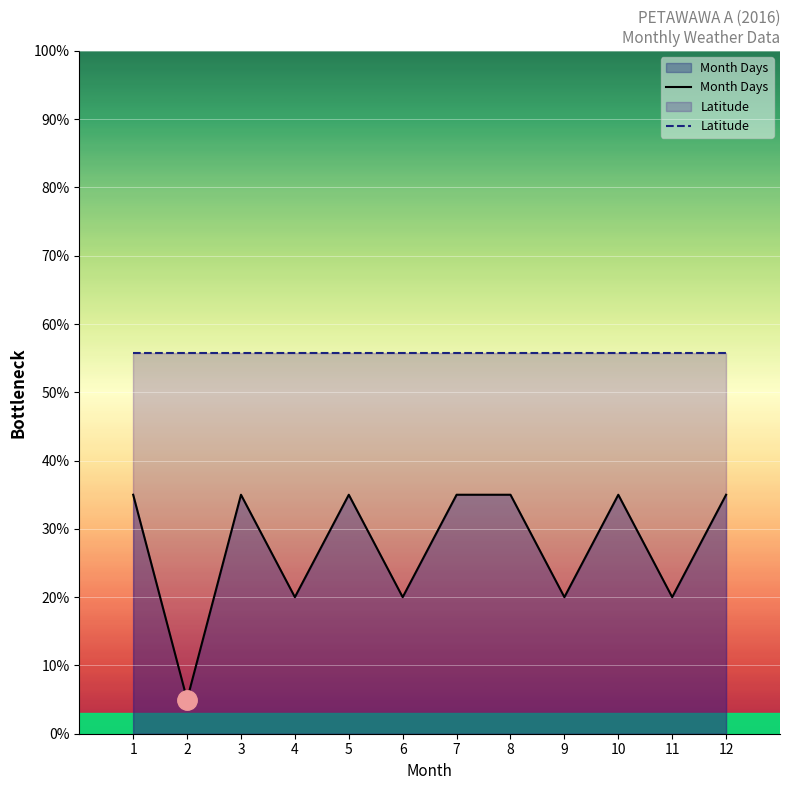

Reading left to right, extract all data points from this chart.

Month Days: 1=35.0	2=5.0	3=35.0	4=20.0	5=35.0	6=20.0	7=35.0	8=35.0	9=20.0	10=35.0	11=20.0	12=35.0
Latitude: 1=55.7	2=55.7	3=55.7	4=55.7	5=55.7	6=55.7	7=55.7	8=55.7	9=55.7	10=55.7	11=55.7	12=55.7